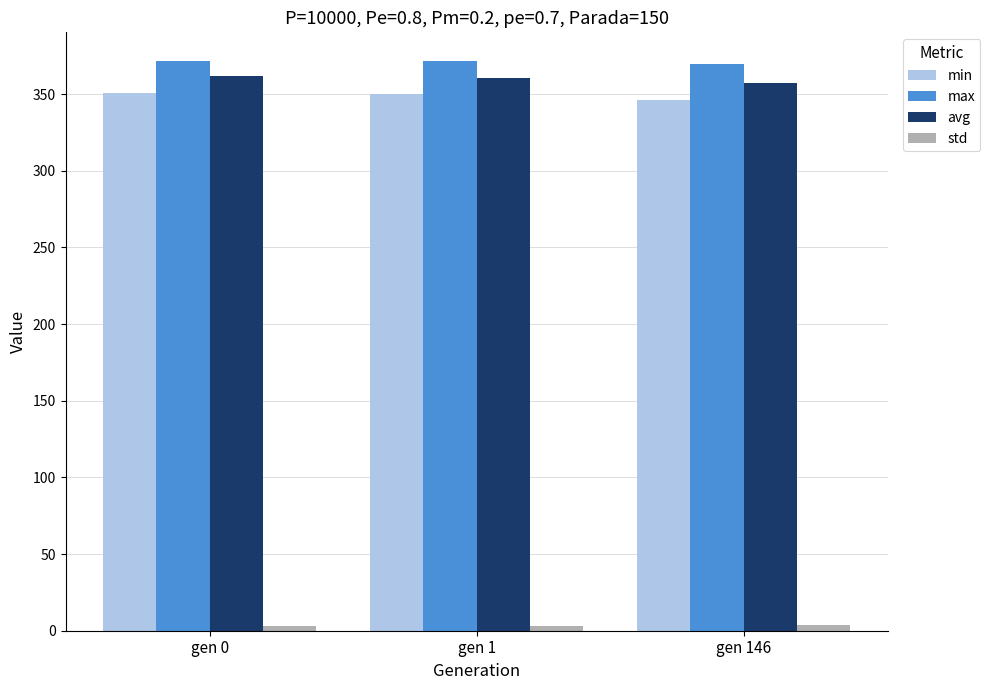

Count the number of categories in the chart.

3